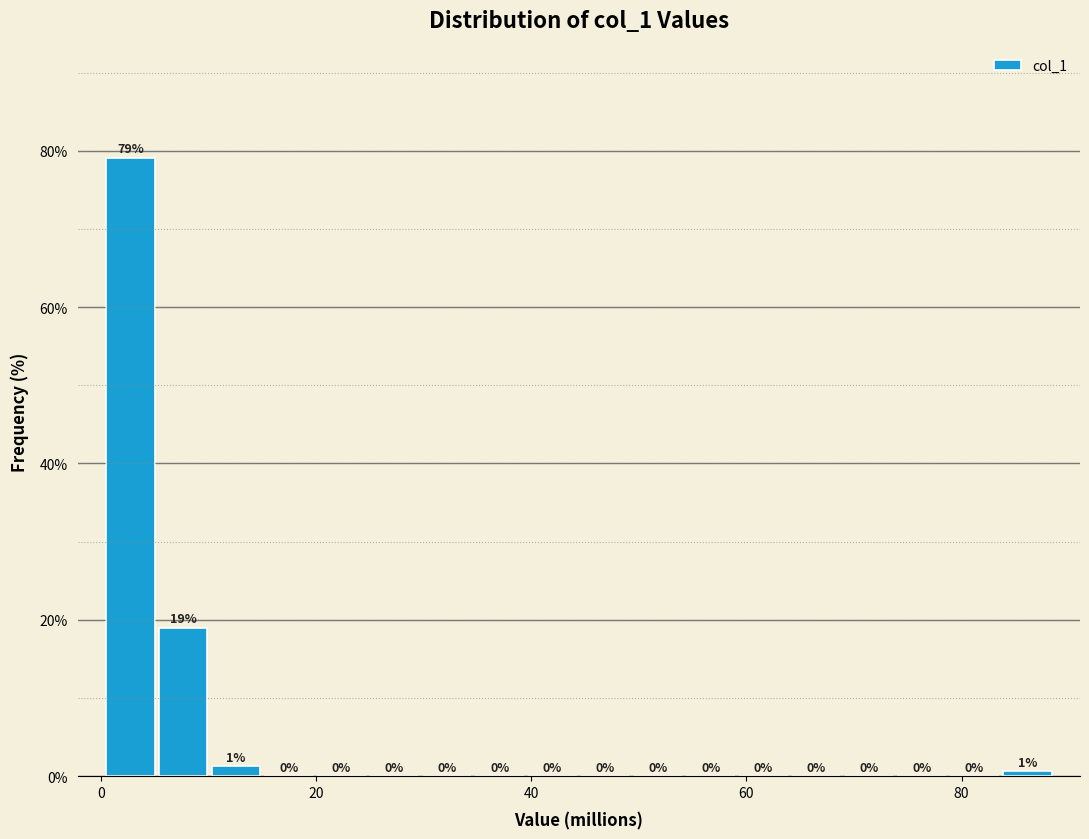

Read against the x-axis, roughly where is the centre of the tallest bar?

2